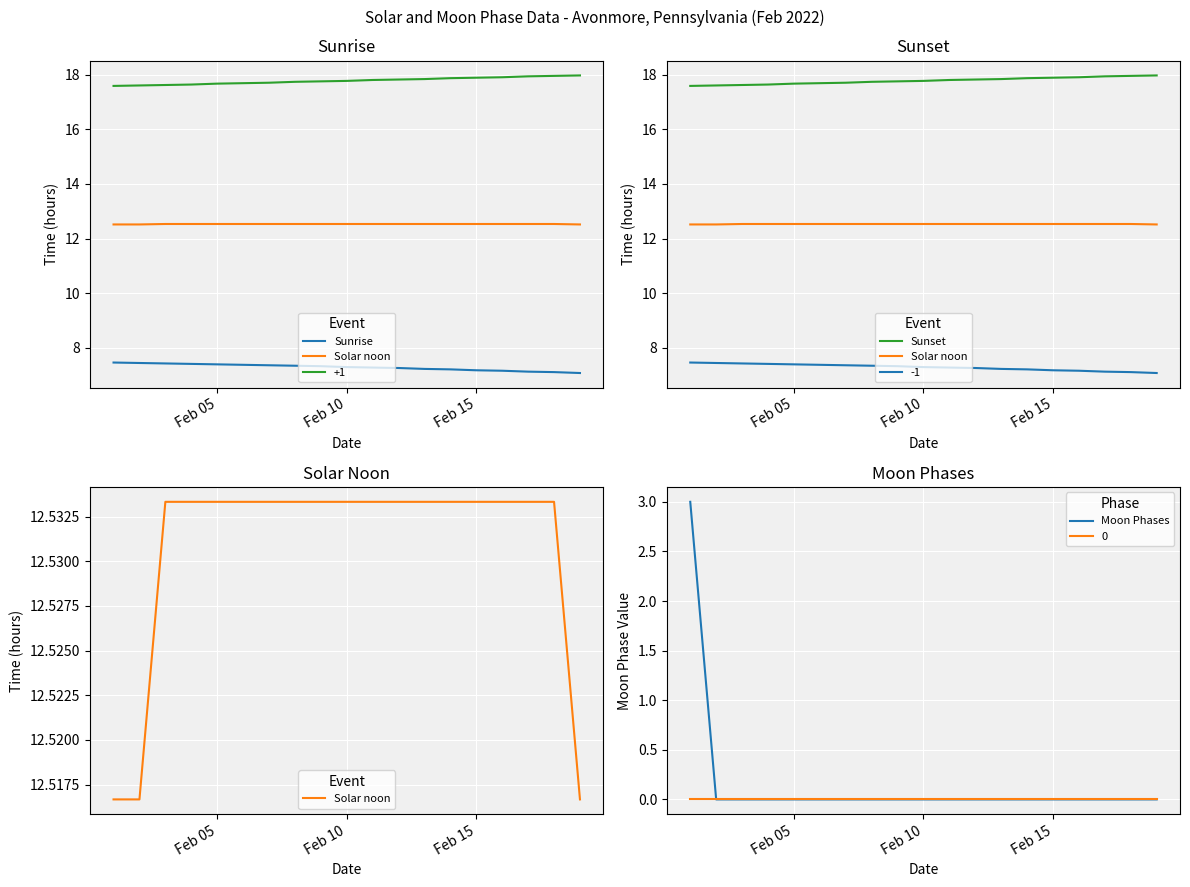

The value of Moon Phases at Feb 15 is 1. True or false?

False